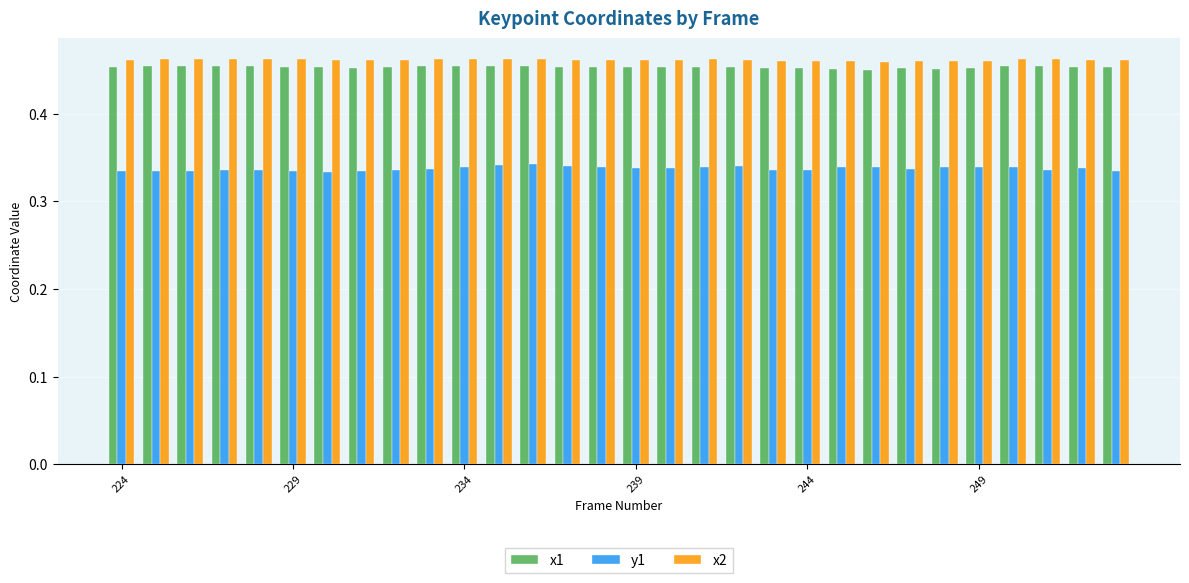

How many x2 values are between 0 and 1?

30